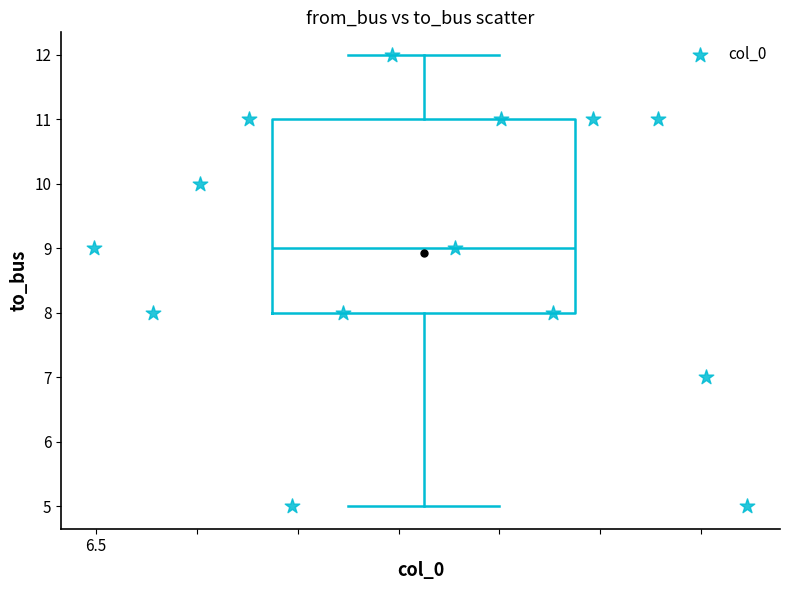

What is the range of Y values (max minus min)?

7